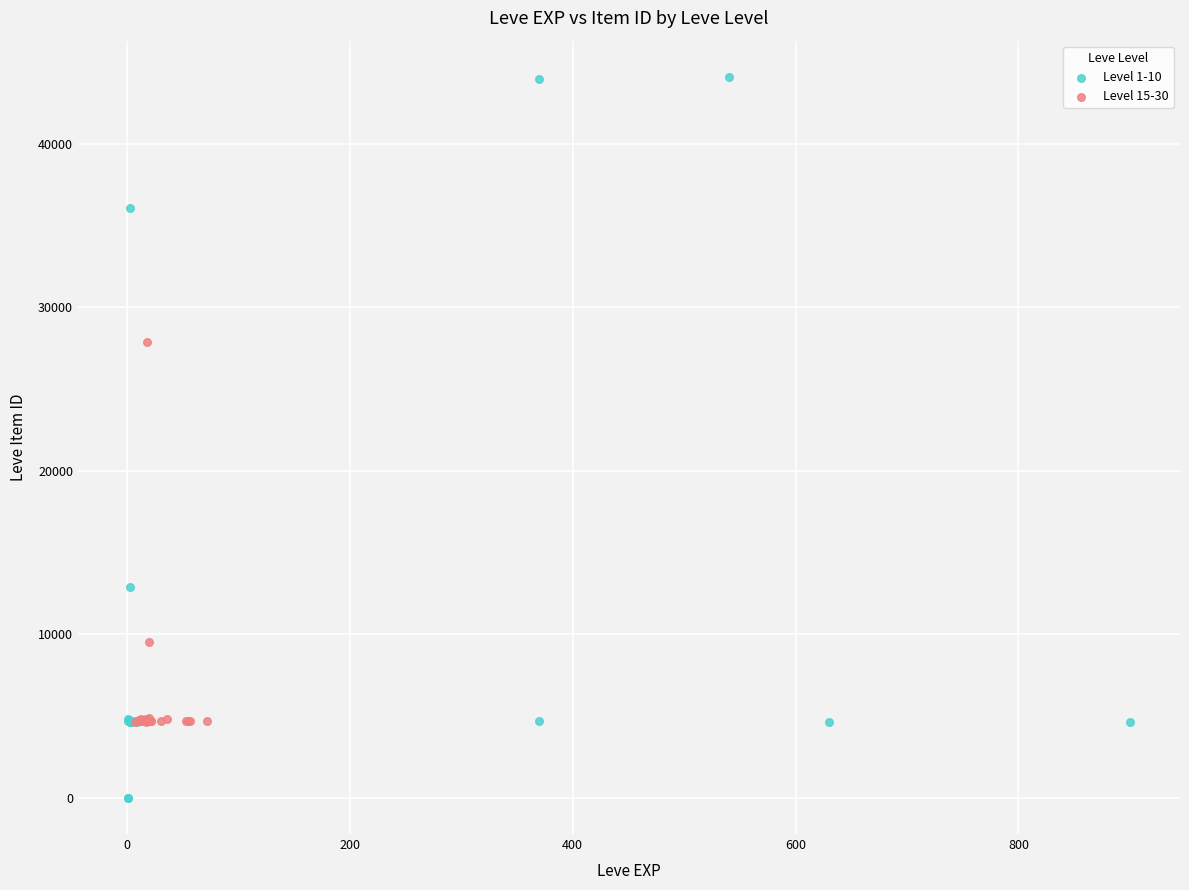

Which series has the largest Y range (max minus min)?

Level 1-10